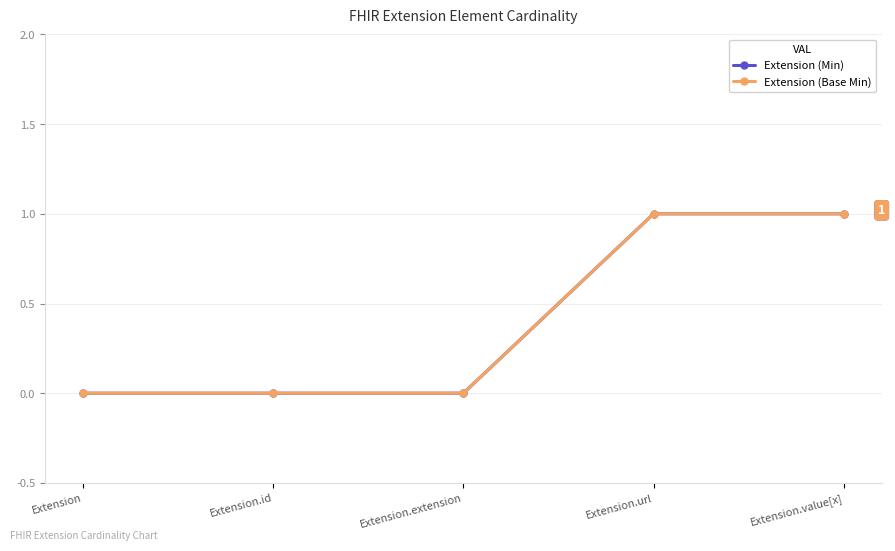

What is the value of the Extension (Min) point at the 4th from the left?

1